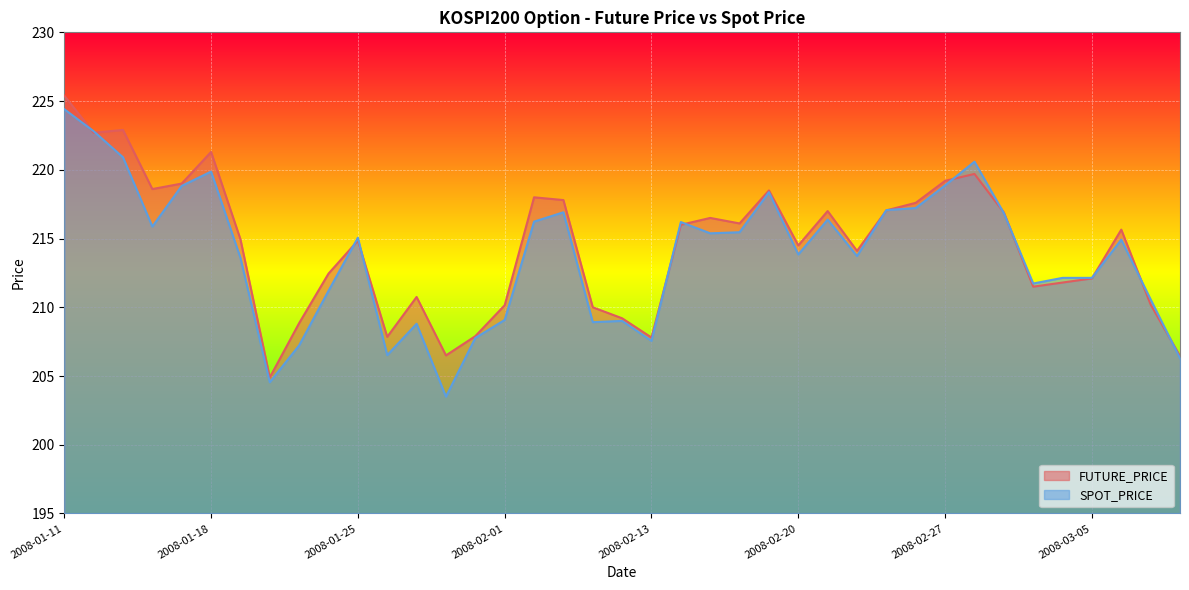

What is the difference between the highest and lowest values at 2008-02-05?

0.9